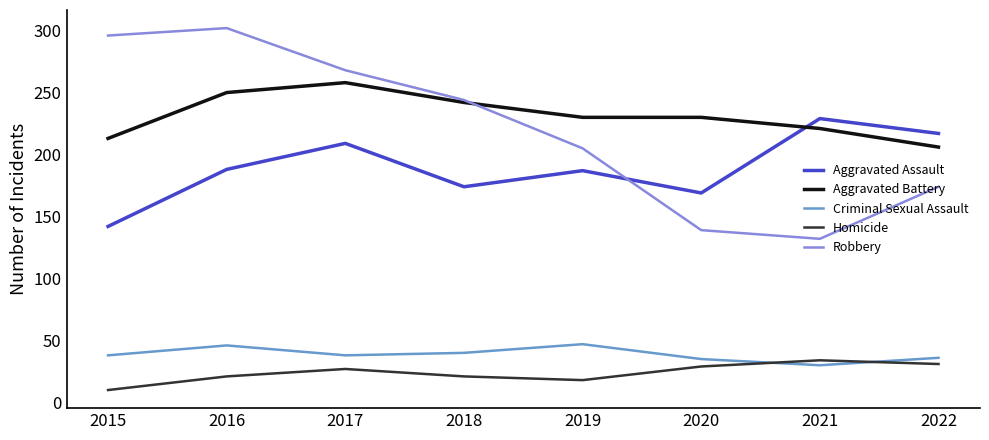

In Robbery, how many points are higher than both neighbors (excluding endpoints)?

1